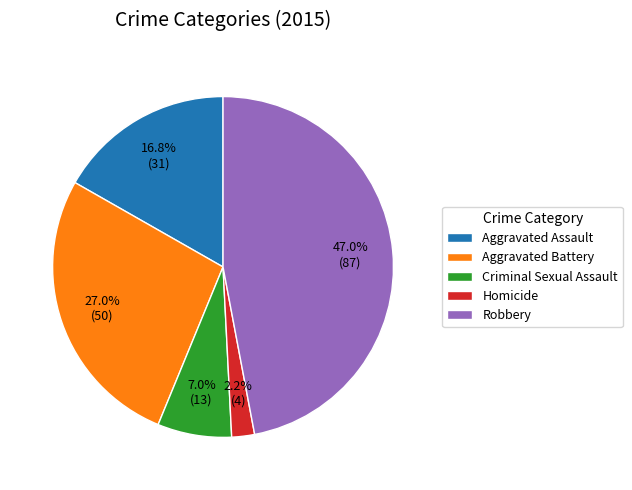

Count the number of slices in the pie.

5